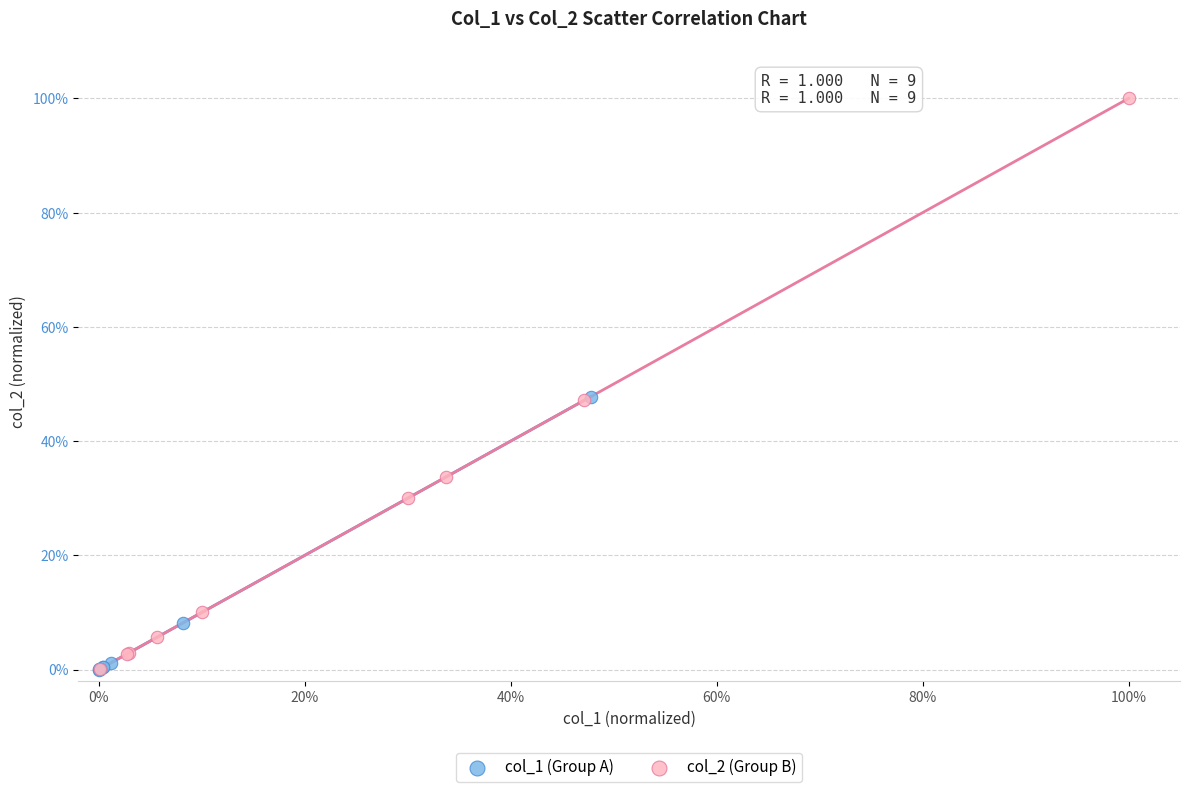

Which series has the largest Y range (max minus min)?

col_2 (Group B)